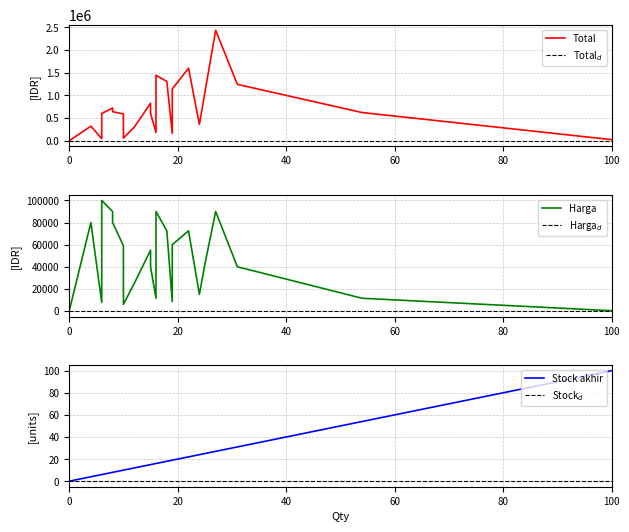

Between 10 and 6, which series saw the biggest shift?

Harga